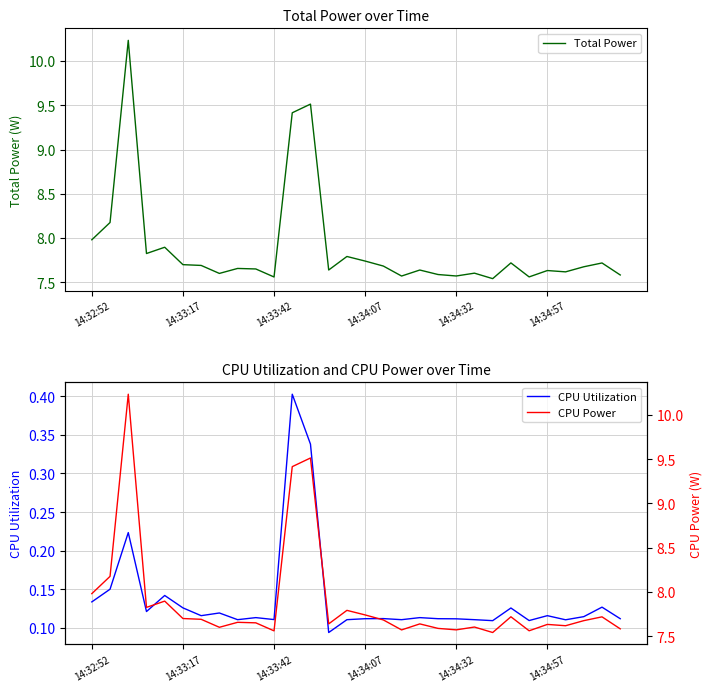

What is the maximum value shown in the chart?

10.2